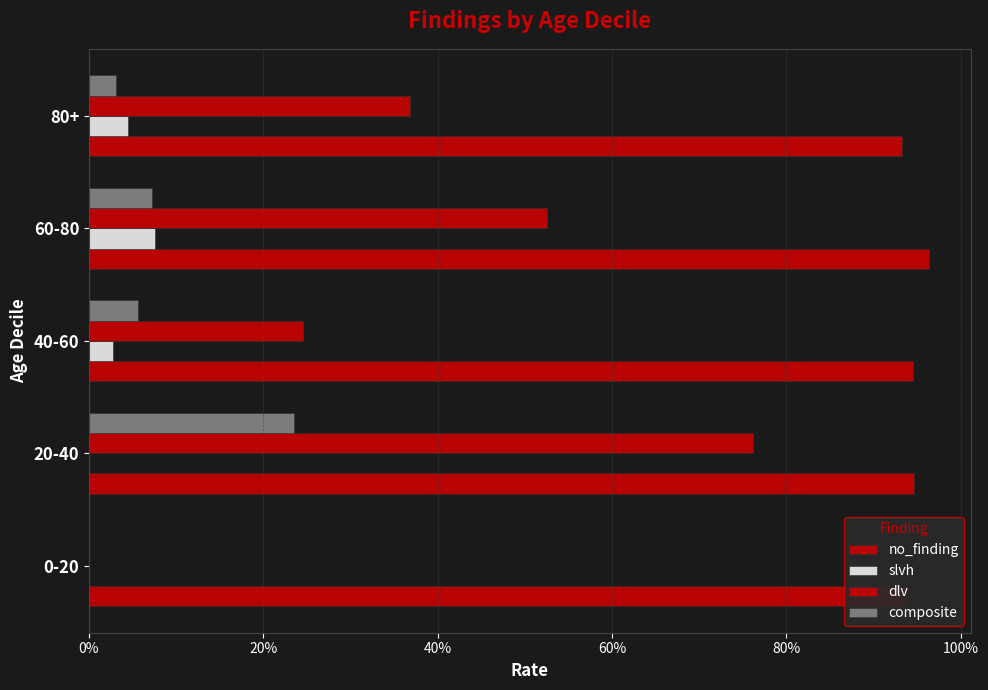

What is the greatest value displayed?

1.0